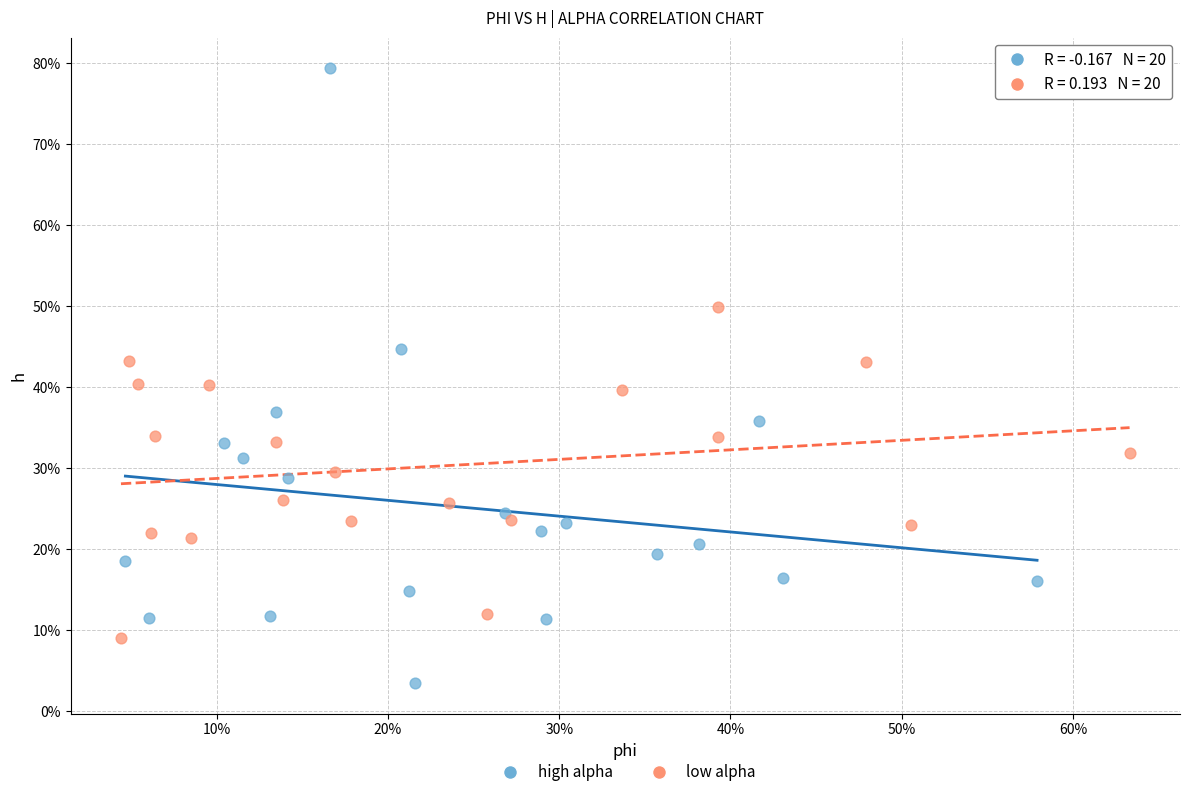

What are all the series names shown in the legend?

high alpha, low alpha